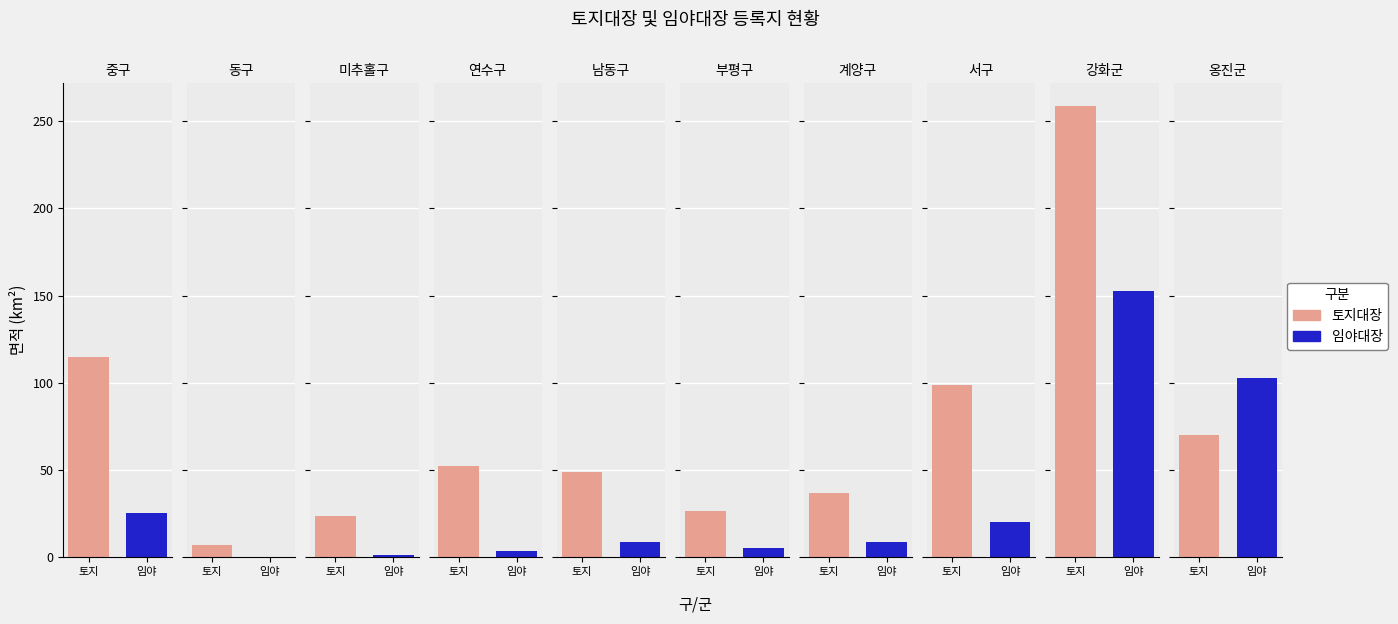

At which category is the sum across all series the highest?

강화군